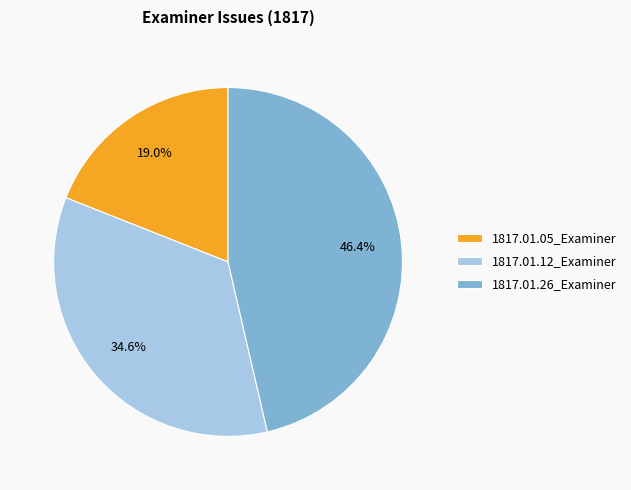

To the nearest percent, what percentage of the pie is 1817.01.26_Examiner?

46%